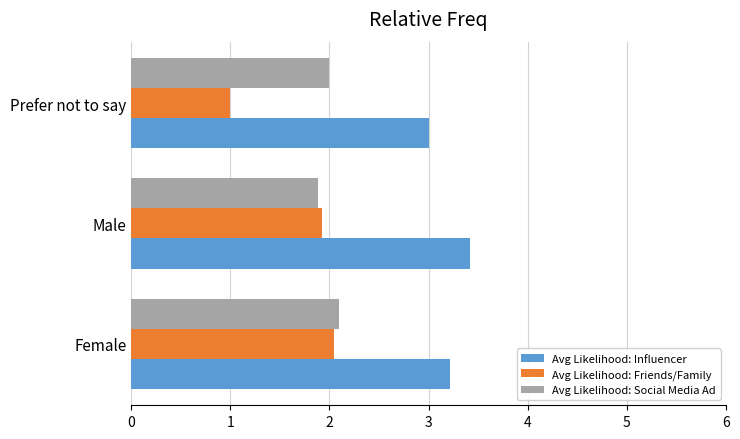

Which series has the widest spread of values?

Avg Likelihood: Friends/Family